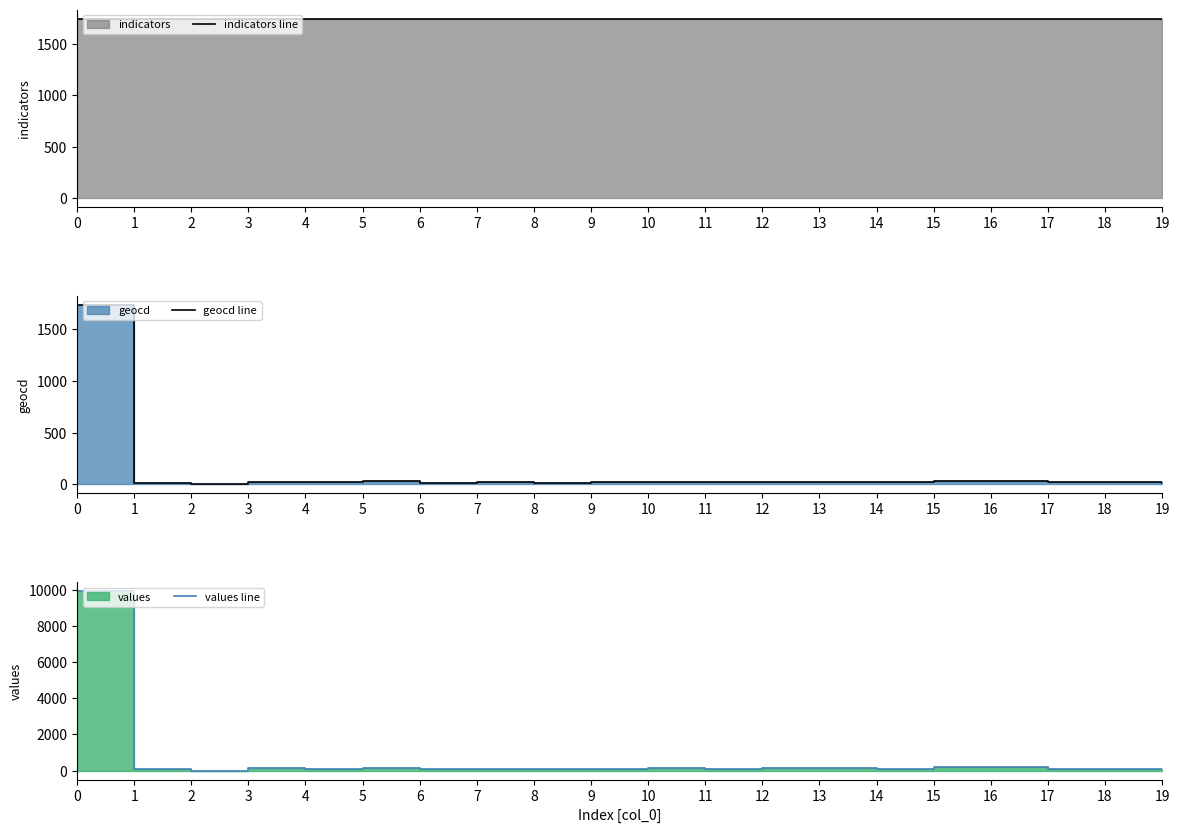

Is the value of values line at 6 greater than the value of indicators line at 16?

No